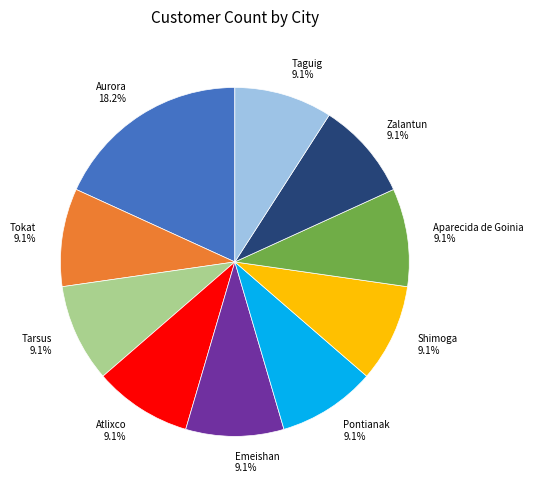

Does Pontianak 9.1% account for over 50% of the chart?

No